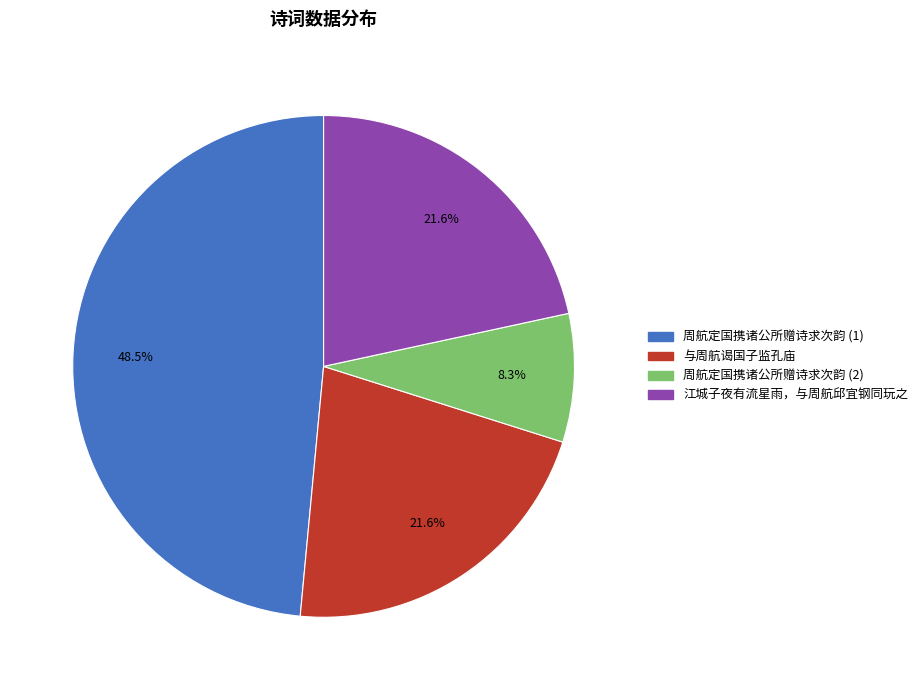

Is there any slice that represents more than half of the pie?

No